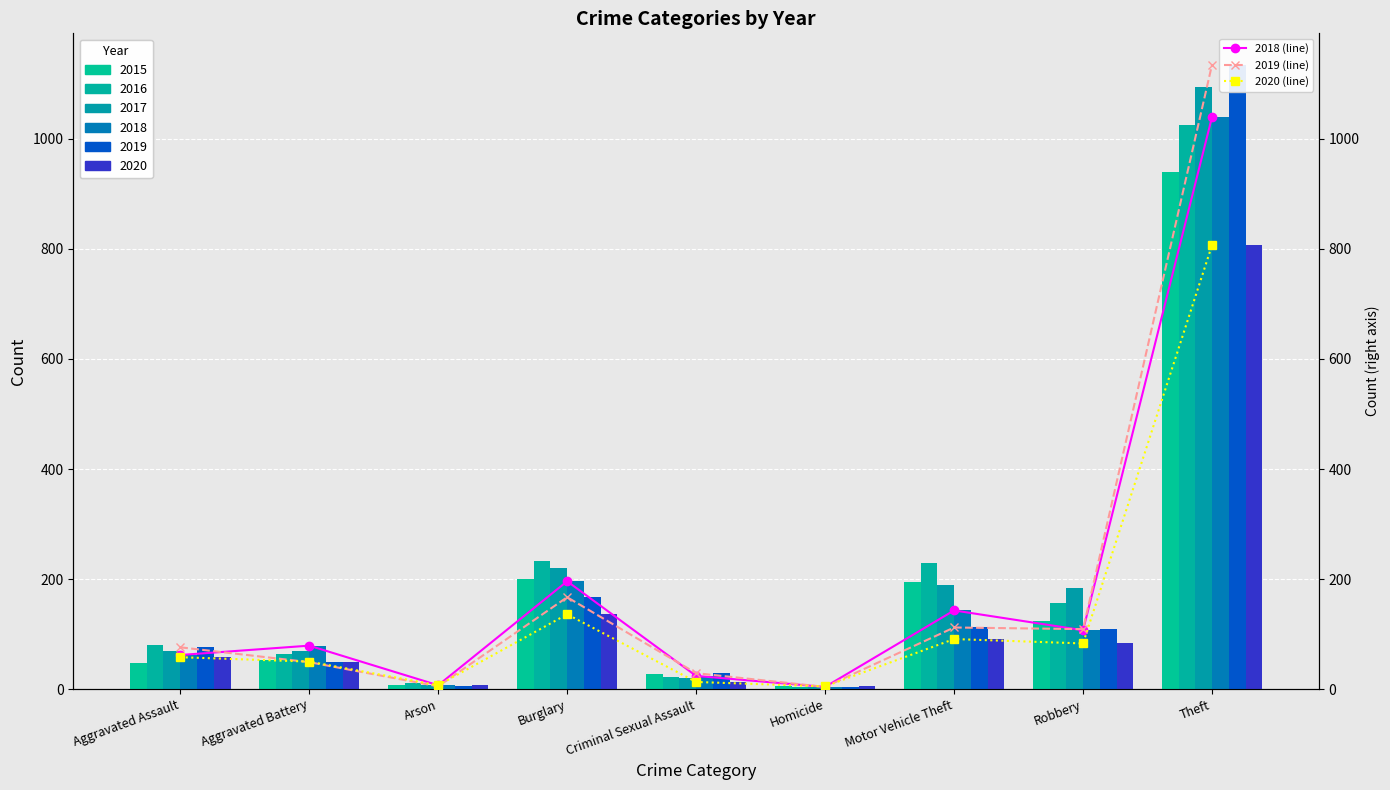

How many values in the 2019 series are below 76?

4